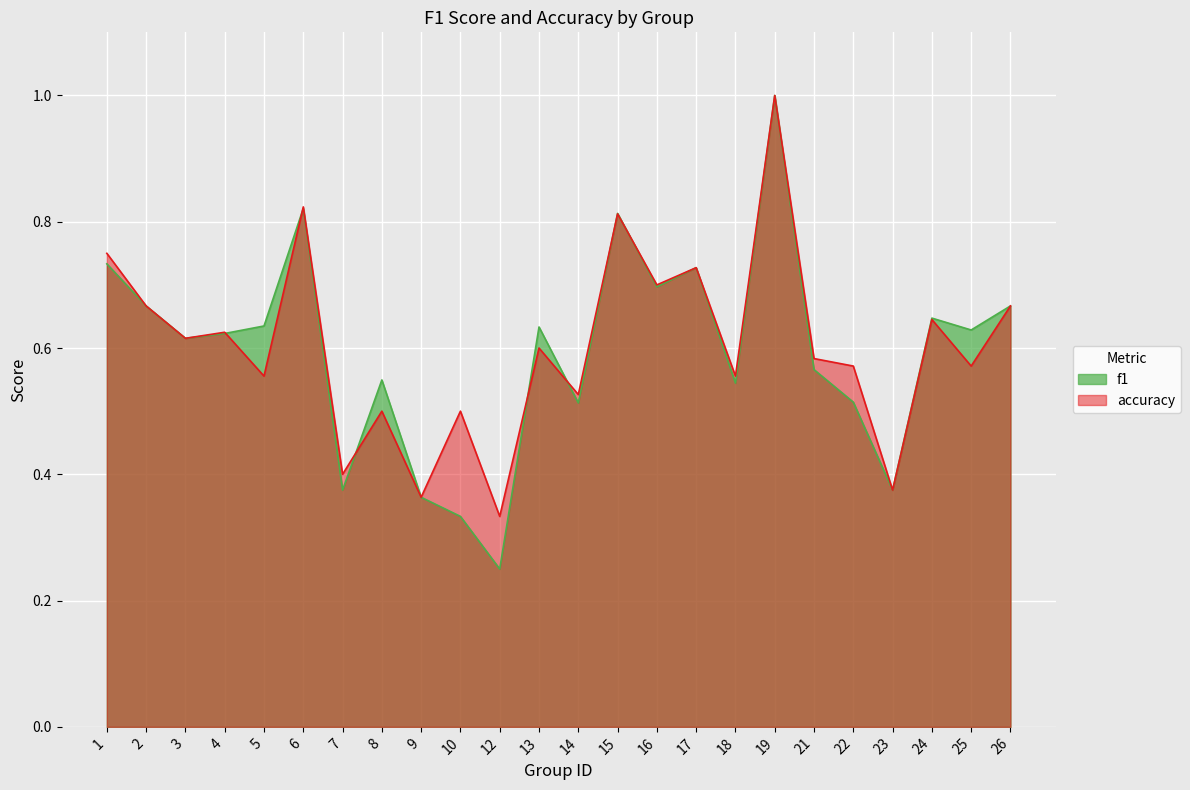

Is the value of f1 at 15 greater than the value of accuracy at 8?

Yes